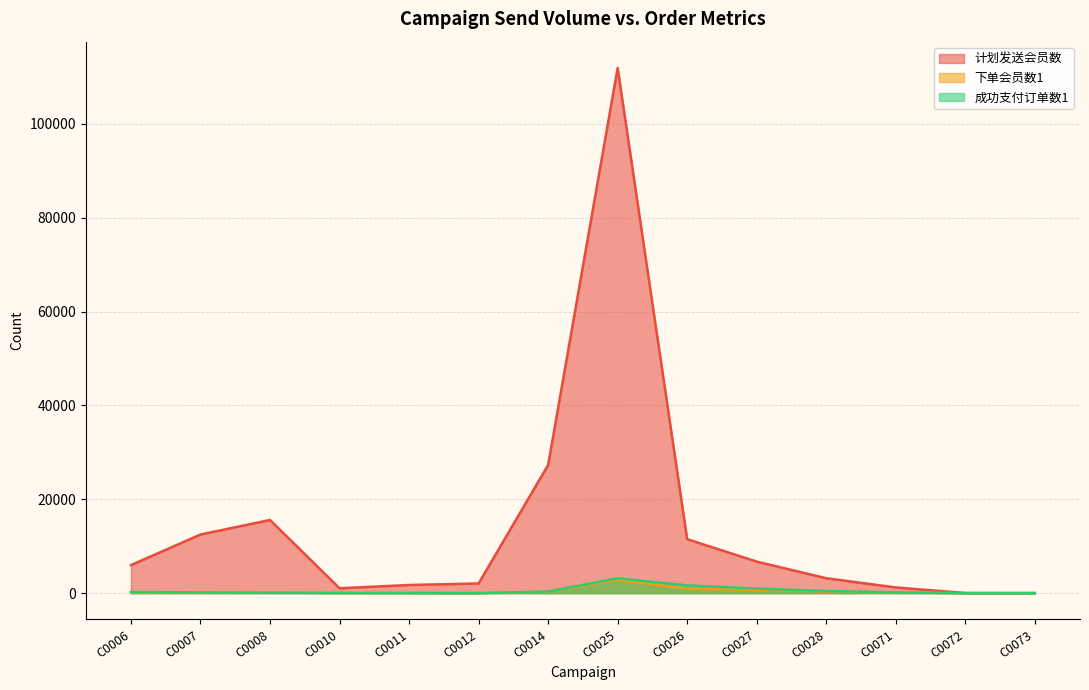

Where is the first local maximum for 成功支付订单数1?

C0025